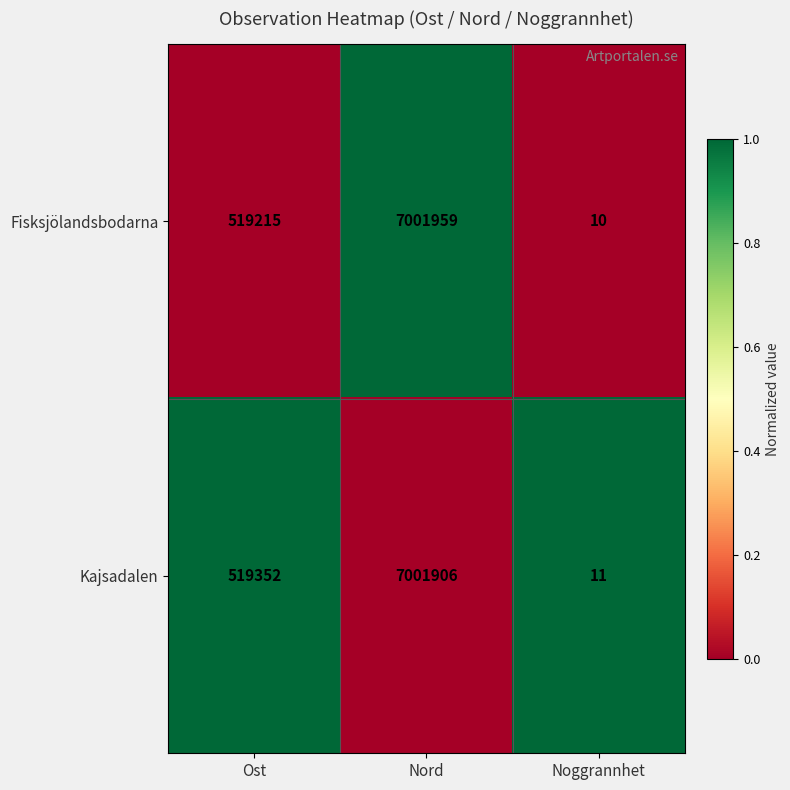

What is the difference between the maximum and minimum values in the Fisksjölandsbodarna series?

7001949